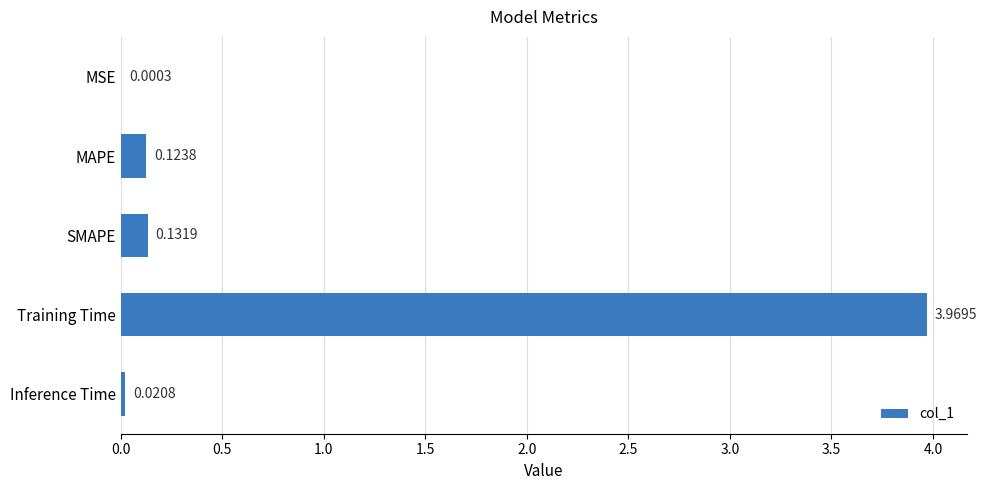

Which has a higher value, SMAPE or MAPE?

SMAPE